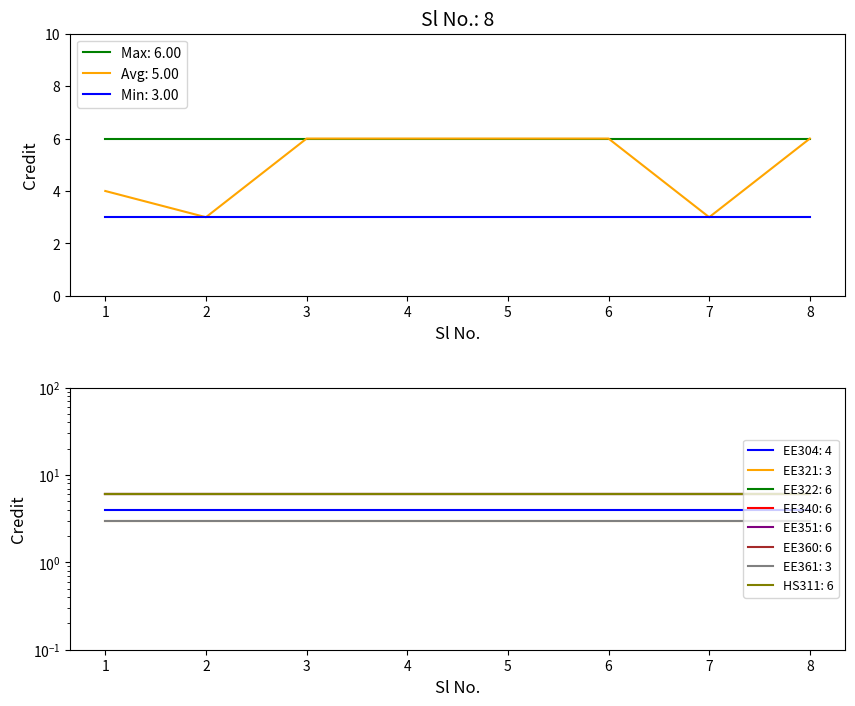

Count the values in the range 4 to 6.

6